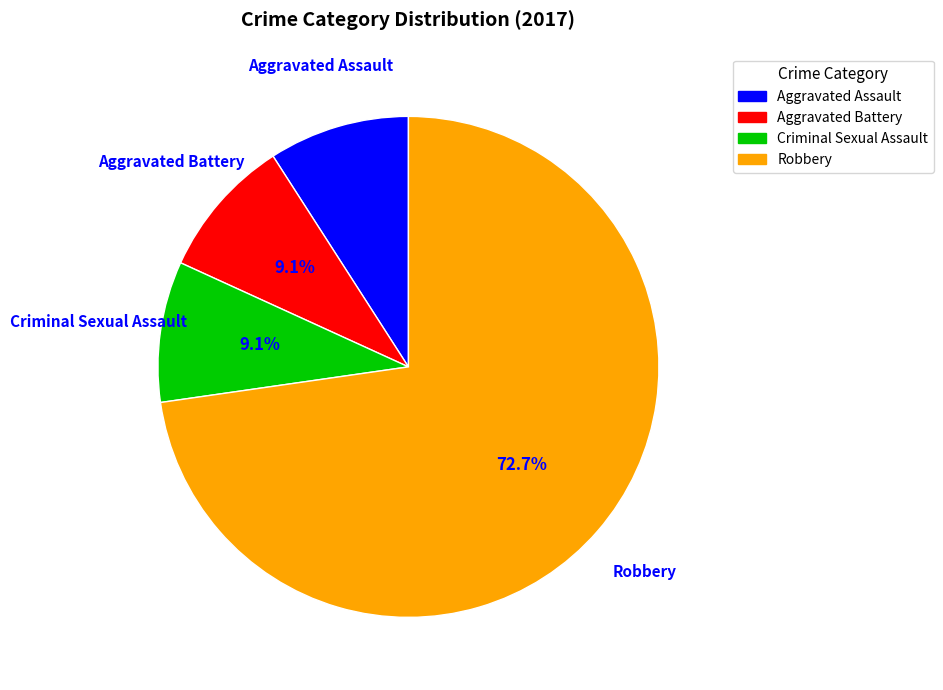

Count the number of slices in the pie.

4